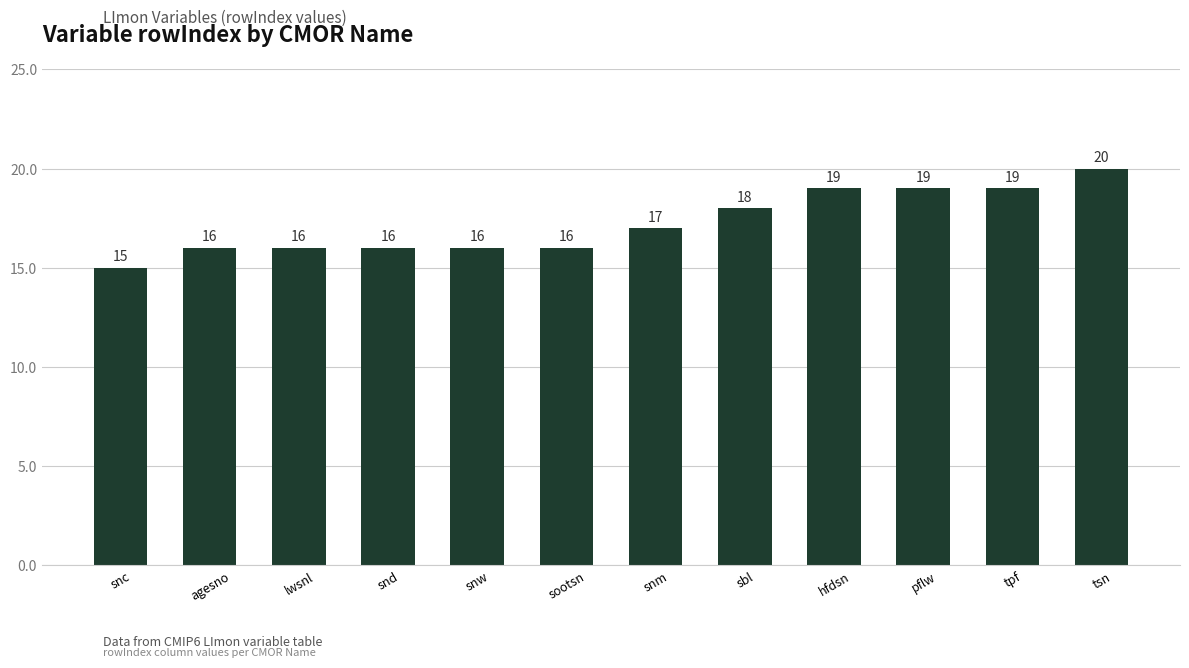

Reading right to left, transcribe all the data shown in this chart.

20	19	19	19	18	17	16	16	16	16	16	15